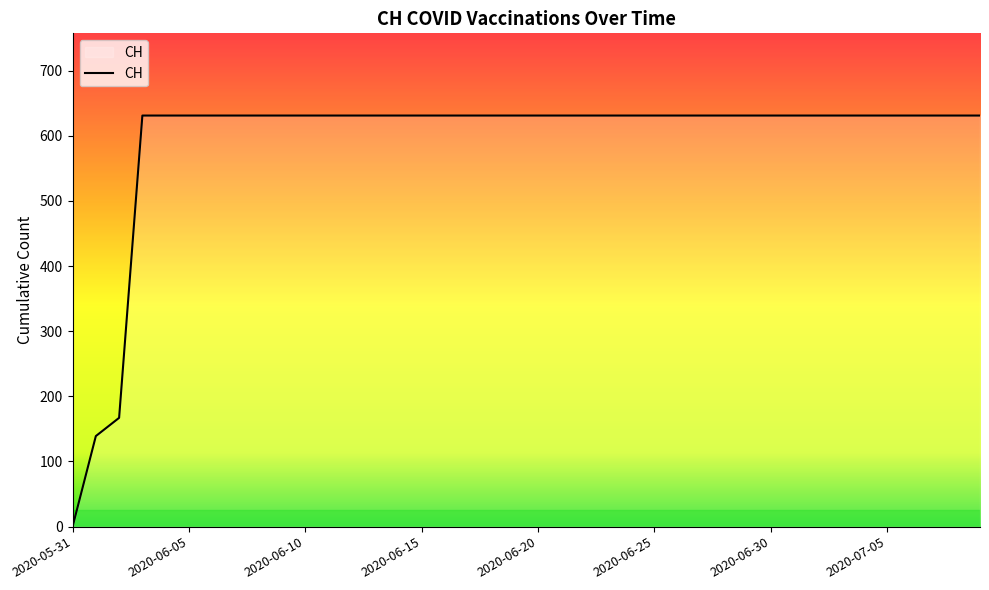

What is the maximum value shown in the chart?

631